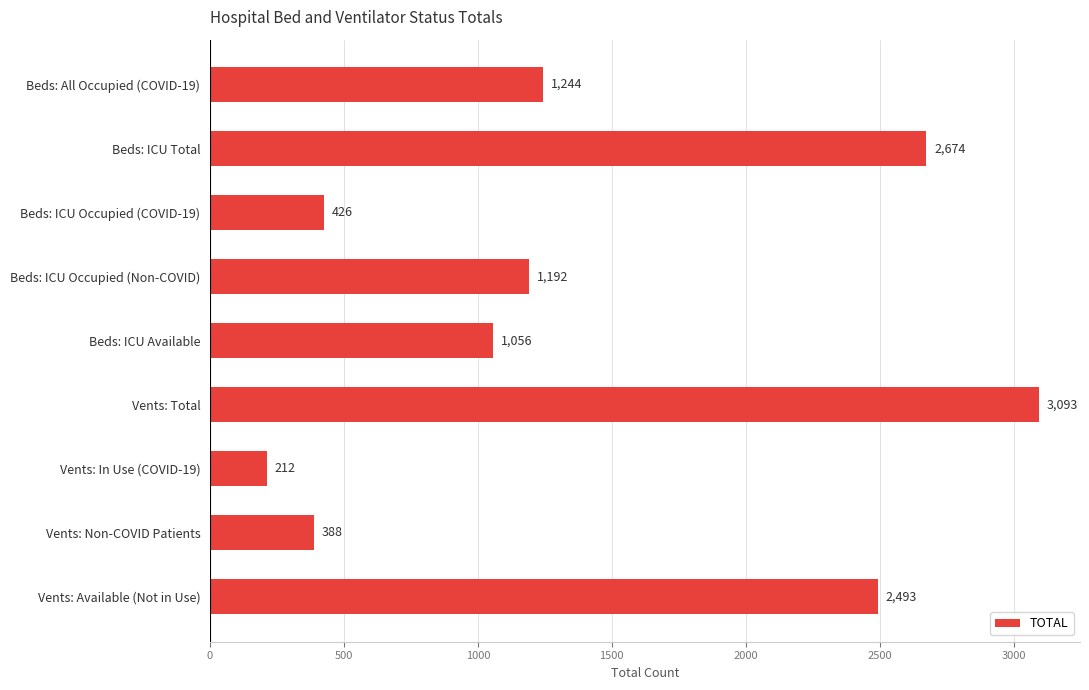

Reading top to bottom, list all the values displayed in this chart.

Beds: All Occupied (COVID-19)=1244	Beds: ICU Total=2674	Beds: ICU Occupied (COVID-19)=426	Beds: ICU Occupied (Non-COVID)=1192	Beds: ICU Available=1056	Vents: Total=3093	Vents: In Use (COVID-19)=212	Vents: Non-COVID Patients=388	Vents: Available (Not in Use)=2493